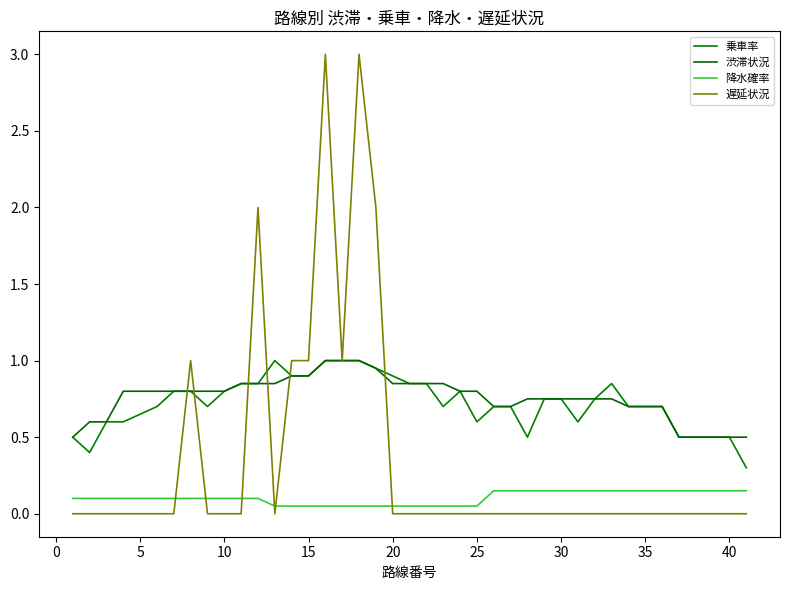

What is the sum of all 遅延状況 values?

14.0